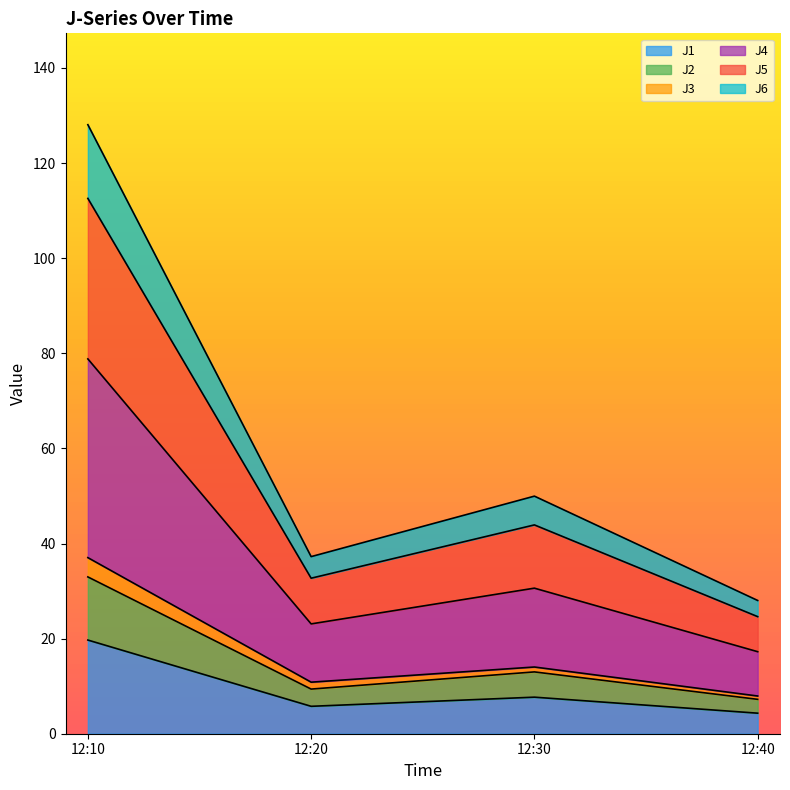

At which category is the sum across all series the highest?

12:10